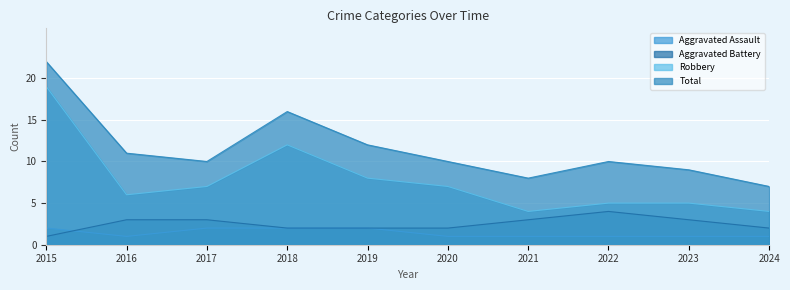

What is the sum of the Robbery values at 2018 and 2015?

31